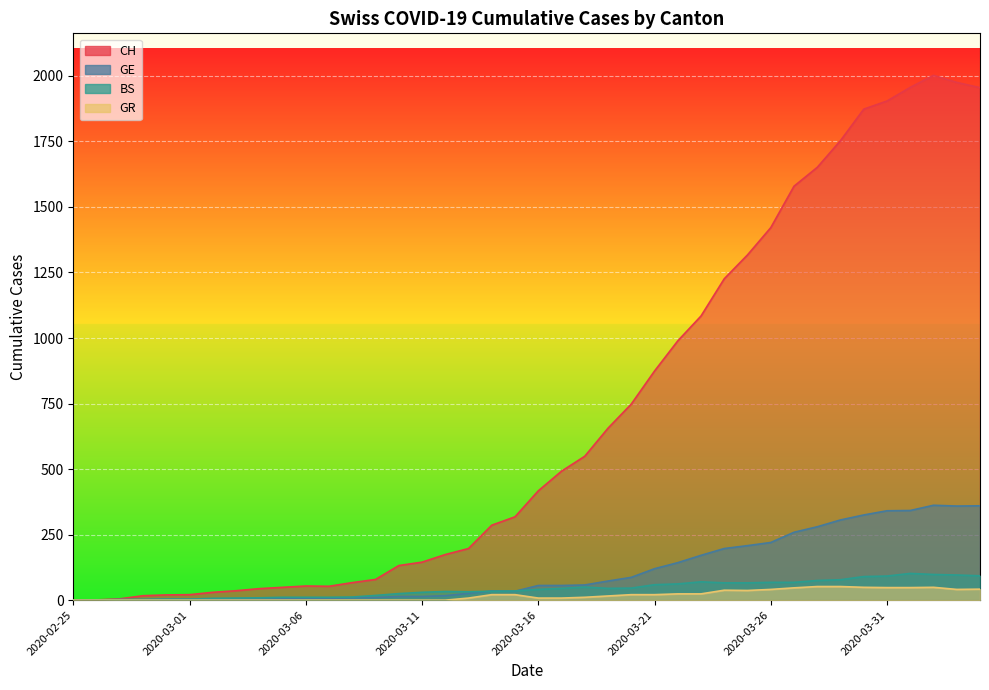

Read the CH value at 2020-03-30, to the nearest 100.

1900